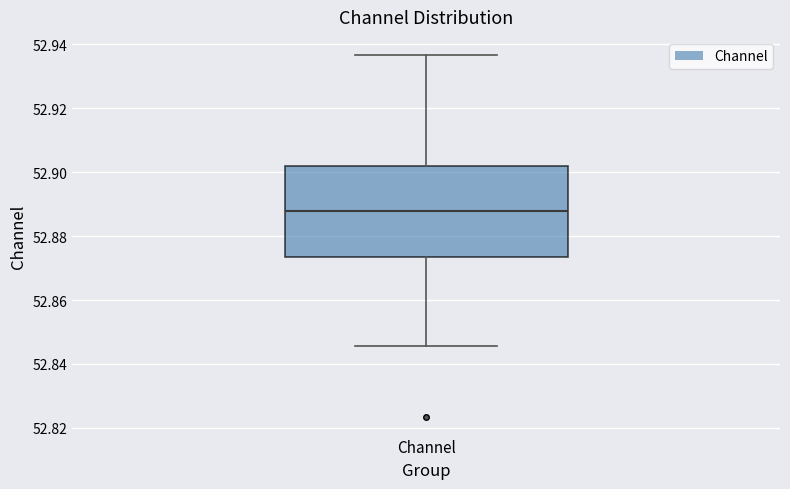

Transcribe this box plot: give where the median line is, the range the box spans, and where the two whiskers end, as read against the y-axis. The values are not printed on the chart, so give them approximately, as read against the axis.

median 52.888, box 52.874 to 52.902, whiskers 52.846 to 52.936